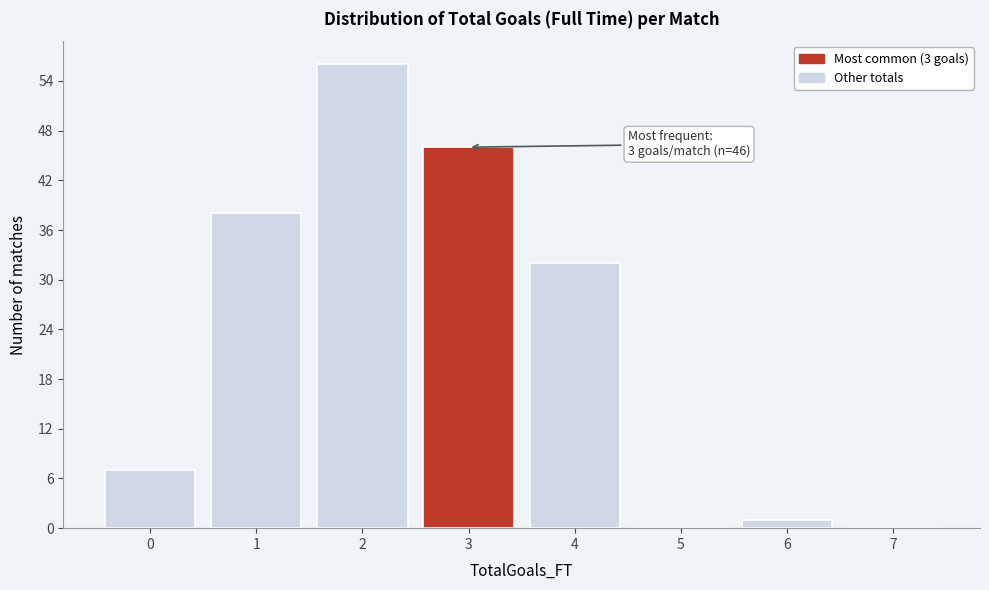

Reading left to right, what are all the values shown in this chart?

0=7	1=38	2=56	3=46	4=32	5=0	6=1	7=0